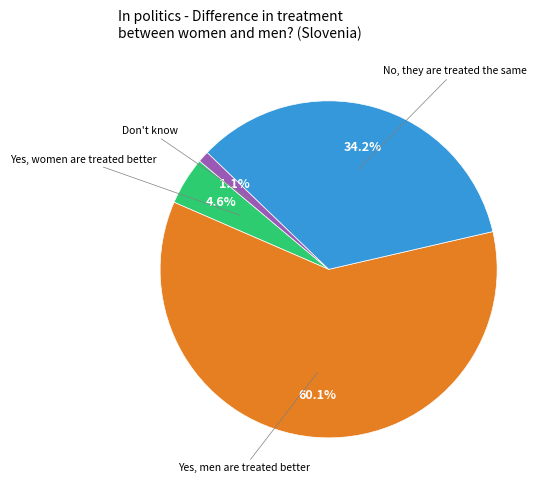

Combined, what portion of the pie is Don't know and No, they are treated the same?

35.3%